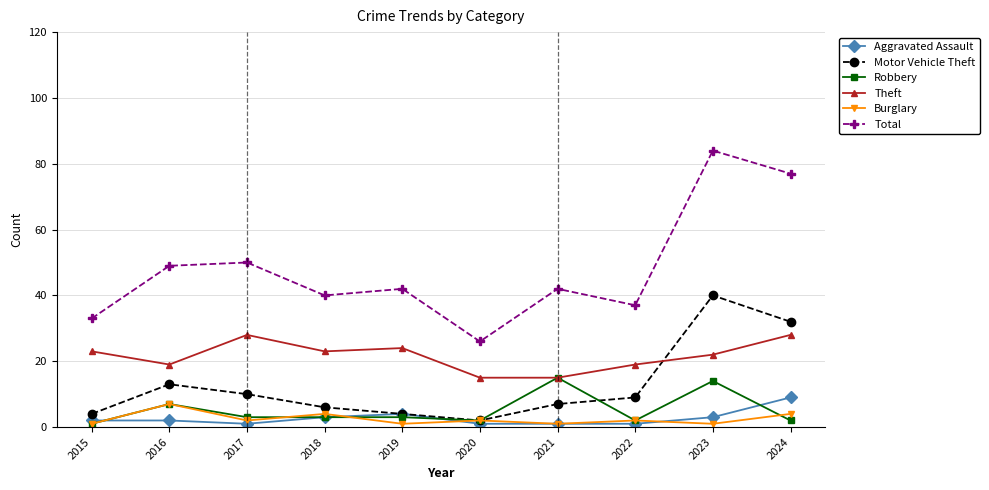

What is the difference between the second highest and minimum values in the Robbery series?

13